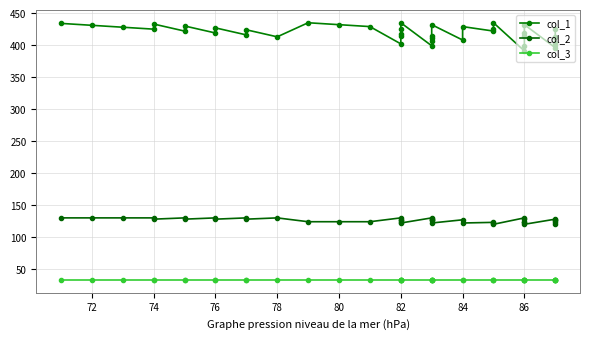

True or false: col_3 and col_2 cross at least once.

False